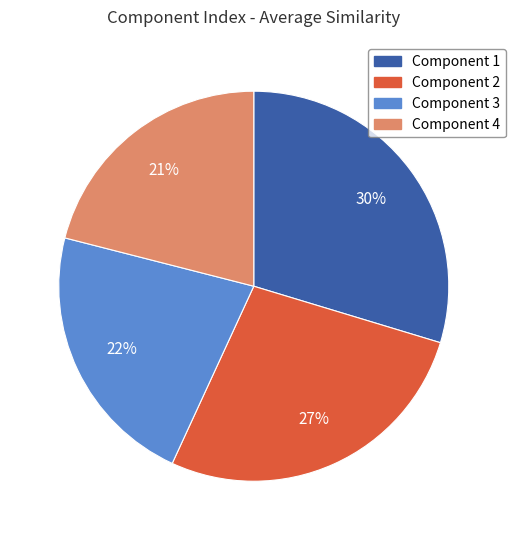

Count the number of slices in the pie.

4